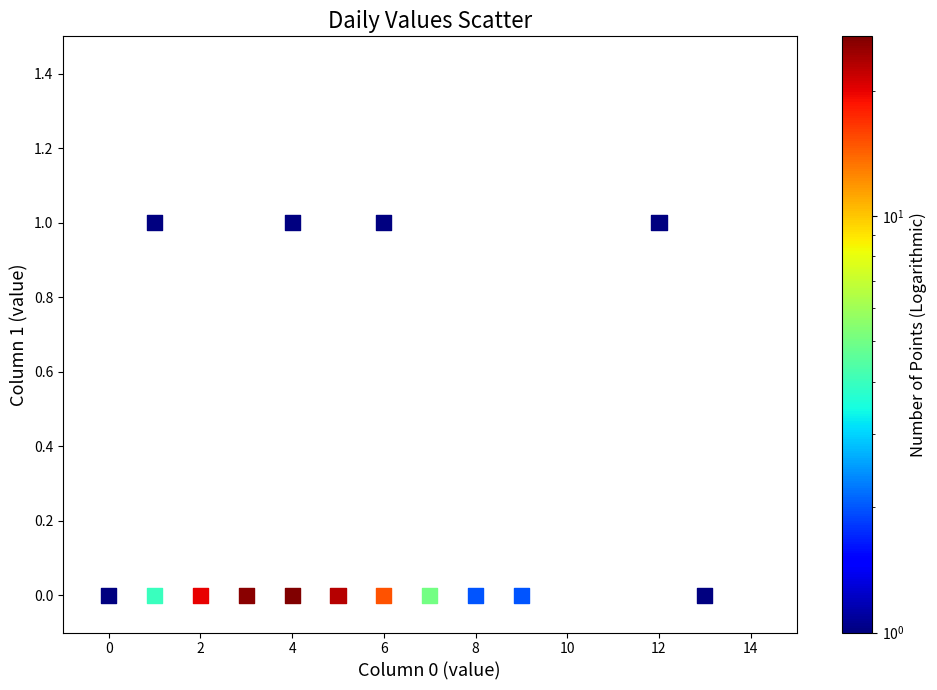

What is the range of X values (max minus min)?

13